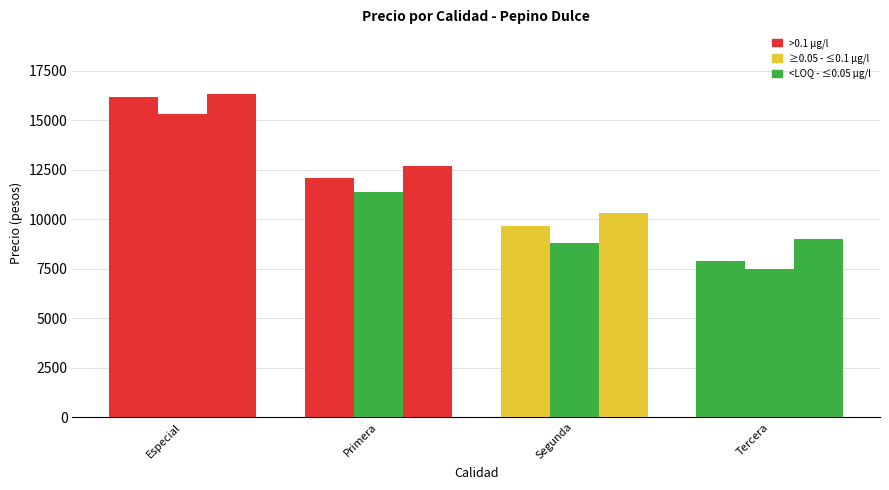

What is the difference between the highest and lowest values at Tercera?

1500